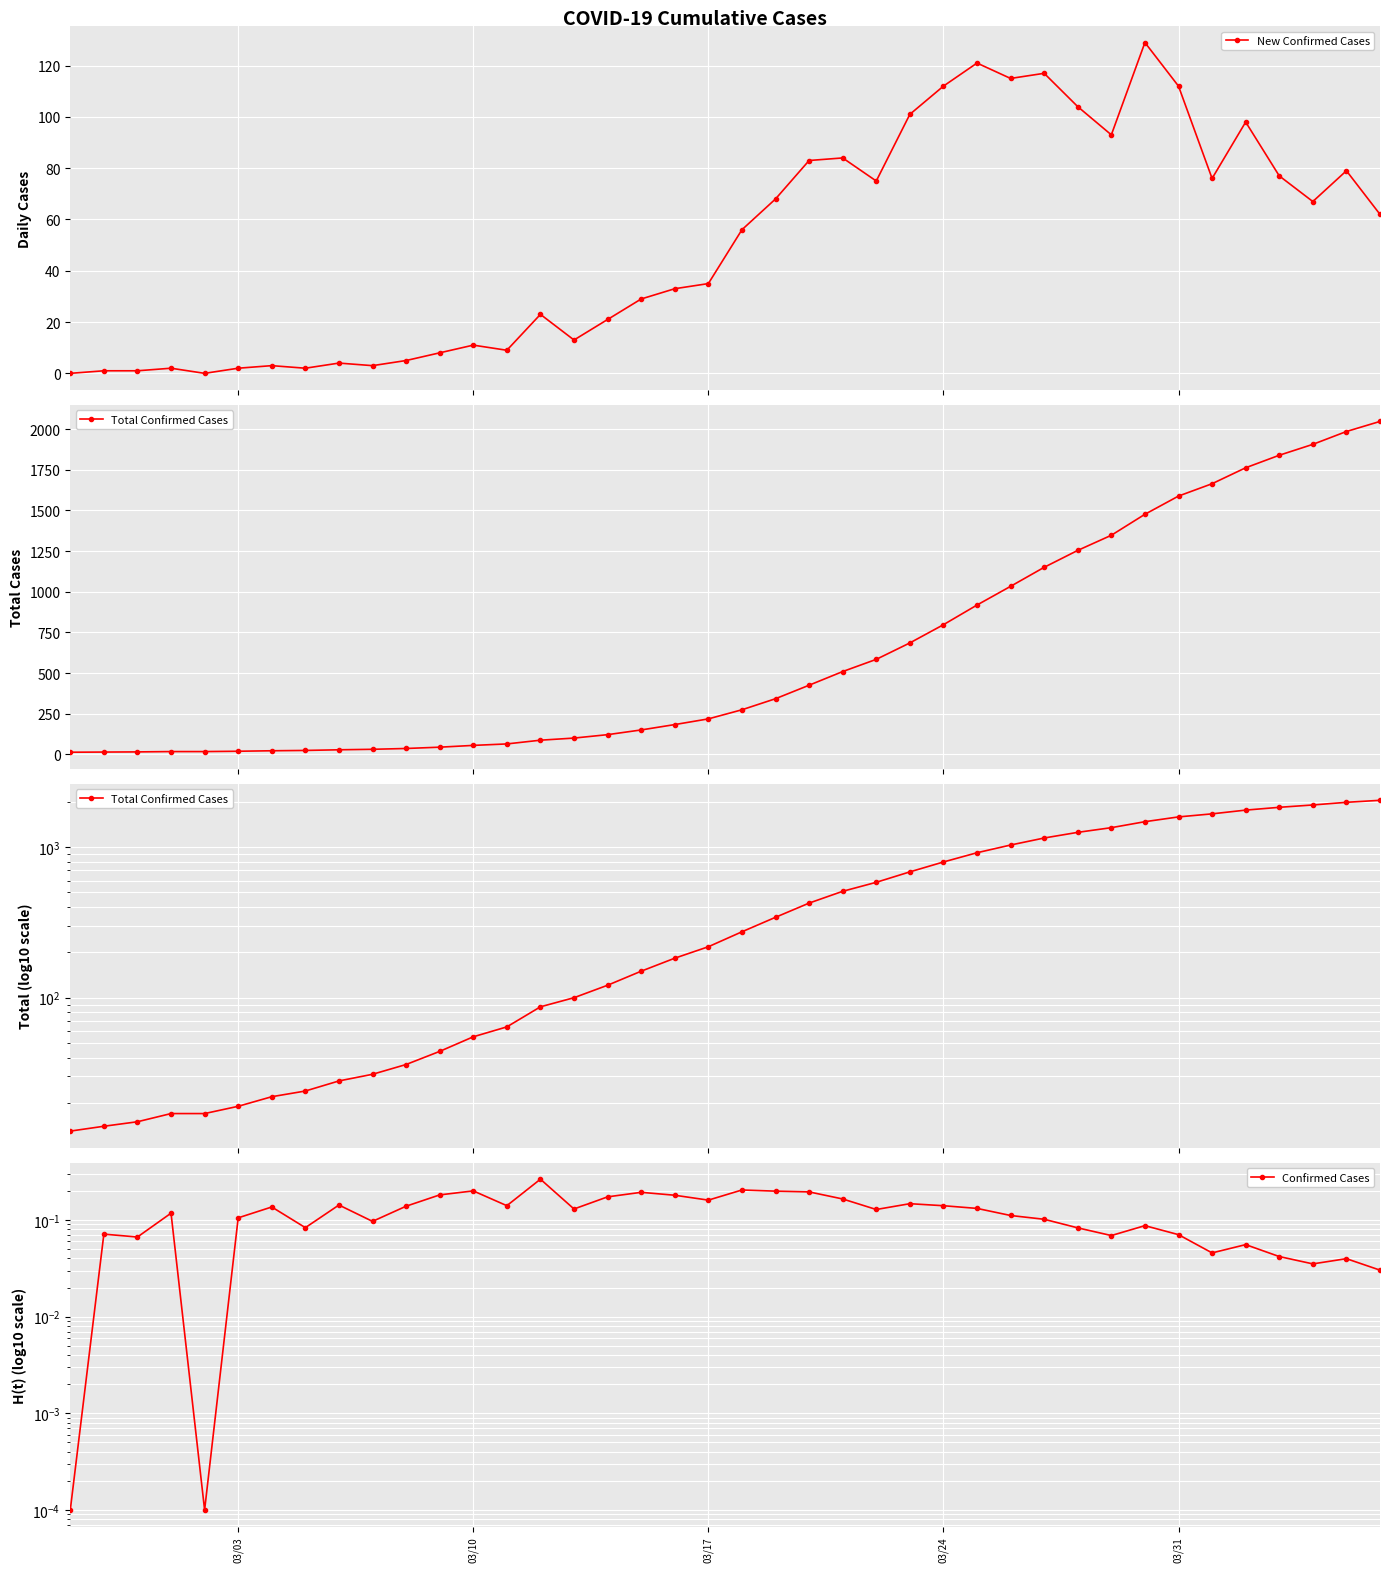

What is the value of the New Confirmed Cases point at the 18th from the left?

29